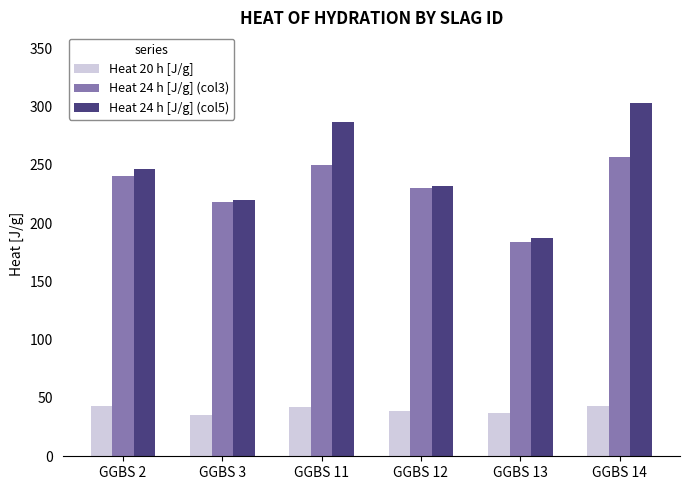

At which label does Heat 24 h [J/g] (col5) reach its peak?

GGBS 14